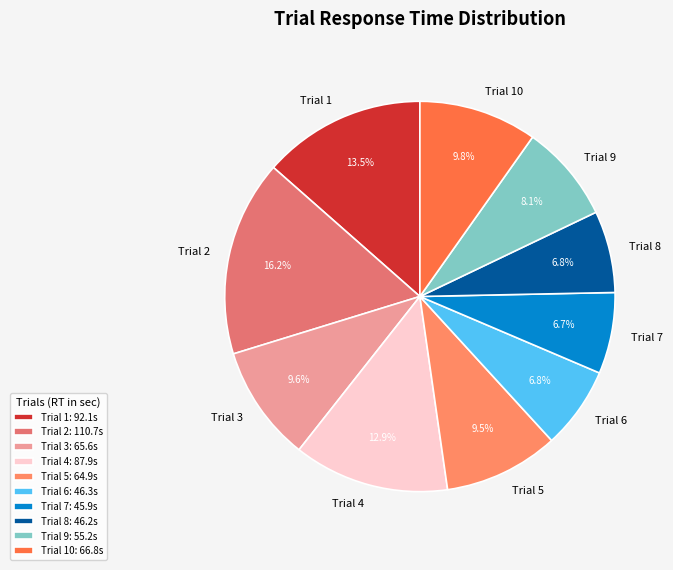

Does Trial 7 account for over 50% of the chart?

No